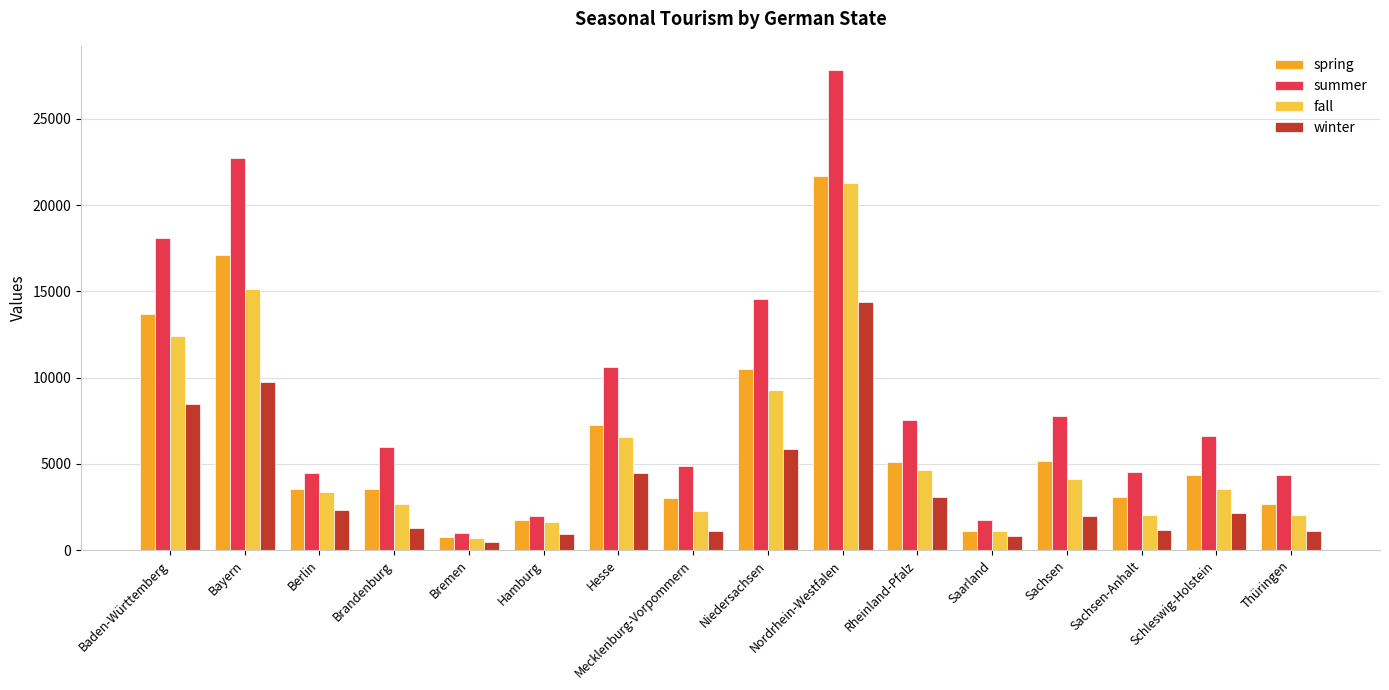

What is the average value of the spring series?

6517